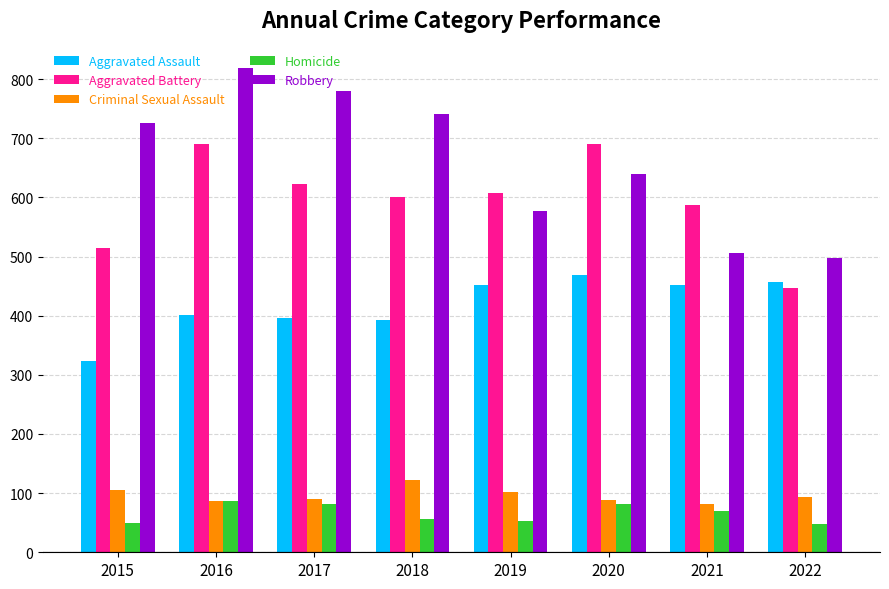

Rank the series at 2015 from highest to lowest value.

Robbery, Aggravated Battery, Aggravated Assault, Criminal Sexual Assault, Homicide